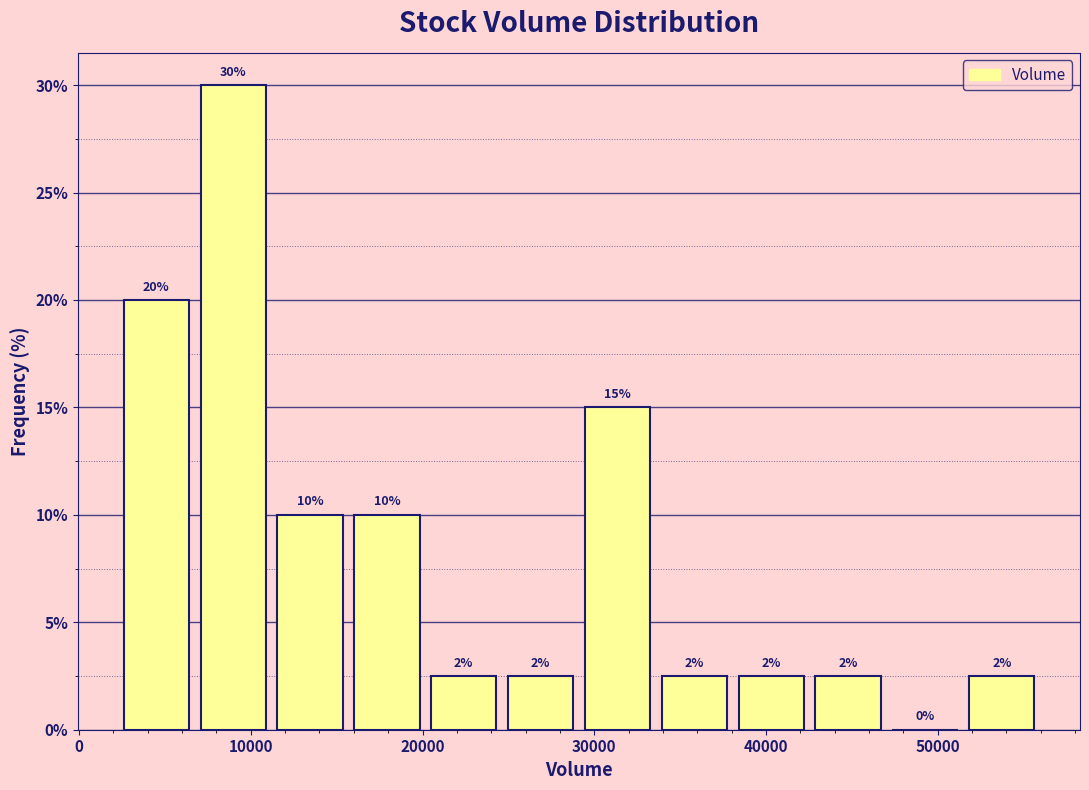

Which range on the x-axis has the tallest bar?

7000 to 12000